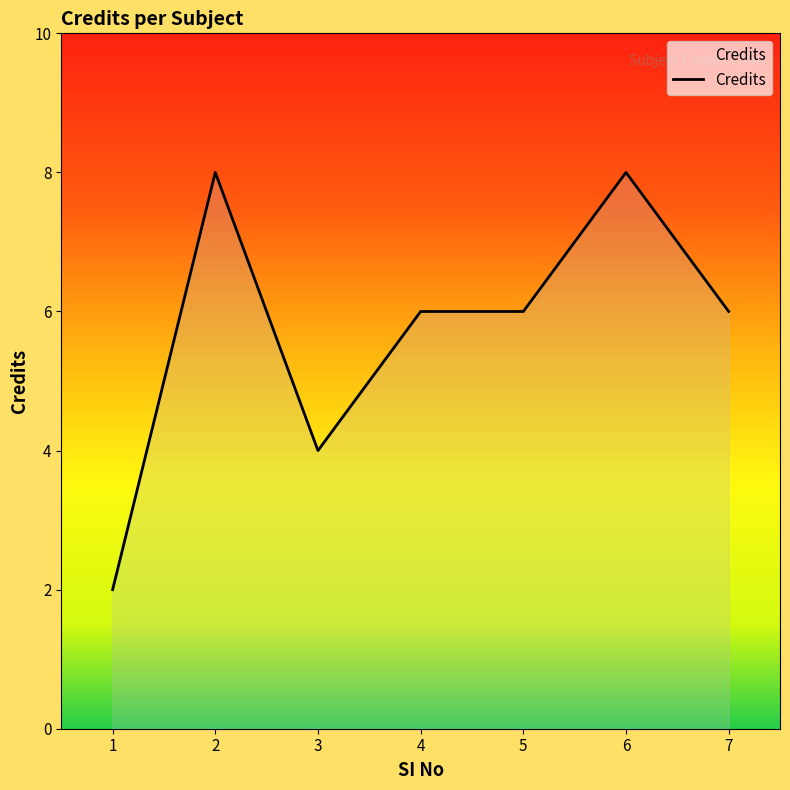

Reading right to left, list all the values displayed in this chart.

6	8	6	6	4	8	2